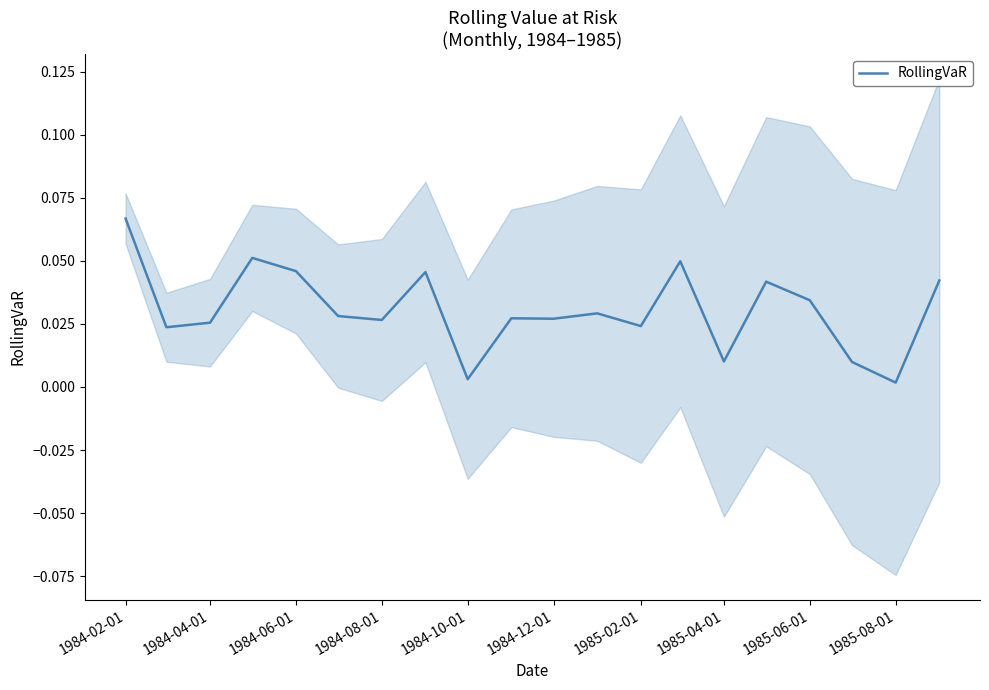

The chart shows a value of 0.0 at 13. True or false?

False